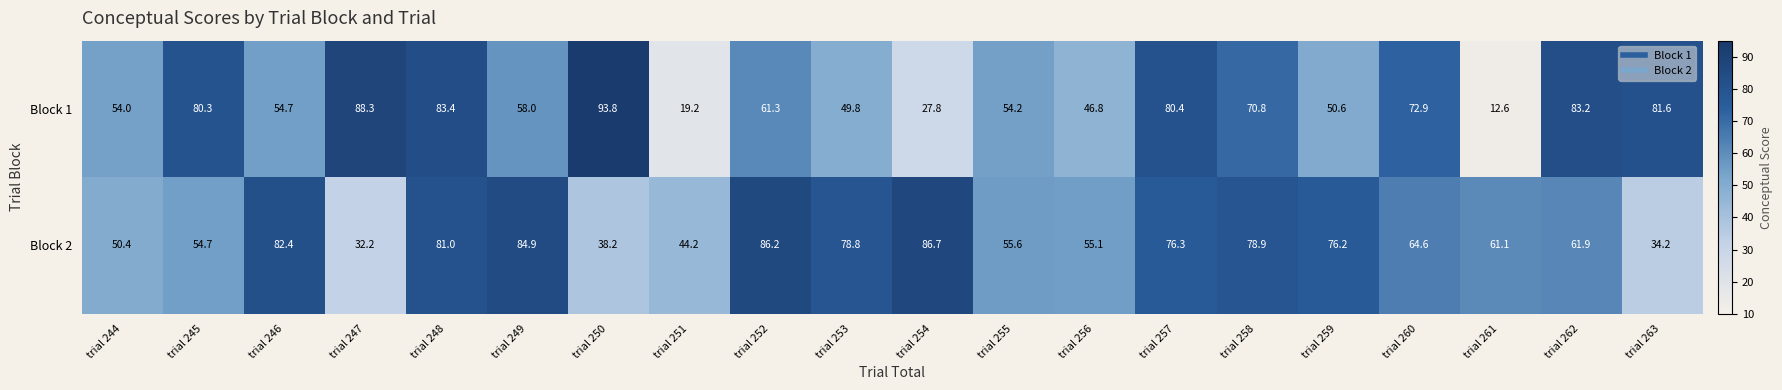

Which series changed the most between trial 246 and trial 262?

Block 1